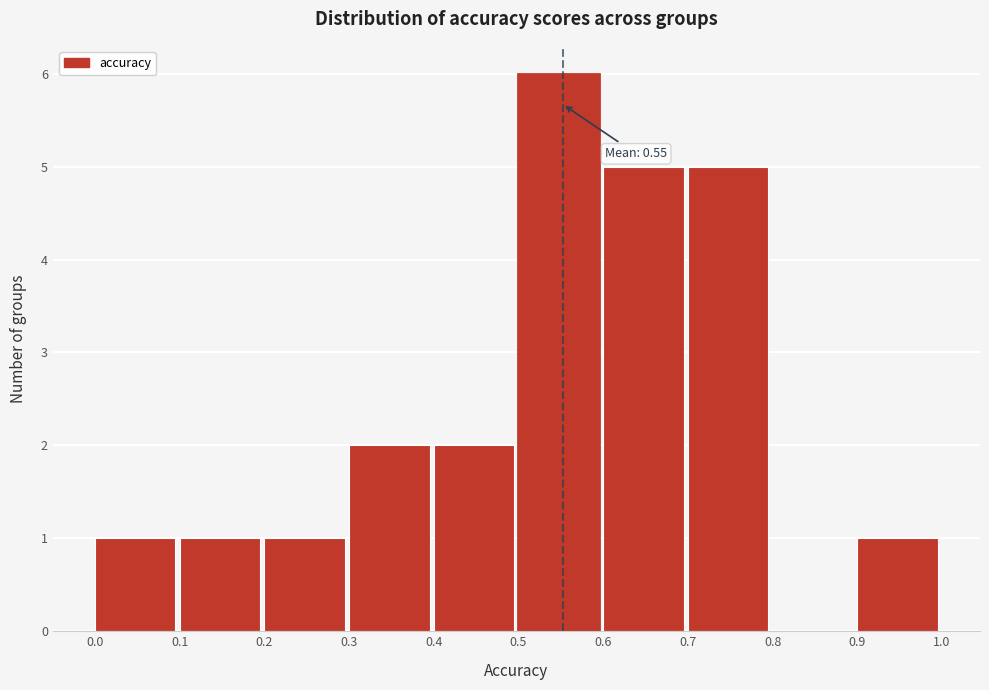

Over which range of the x-axis is the bar tallest?

0.5 to 0.6